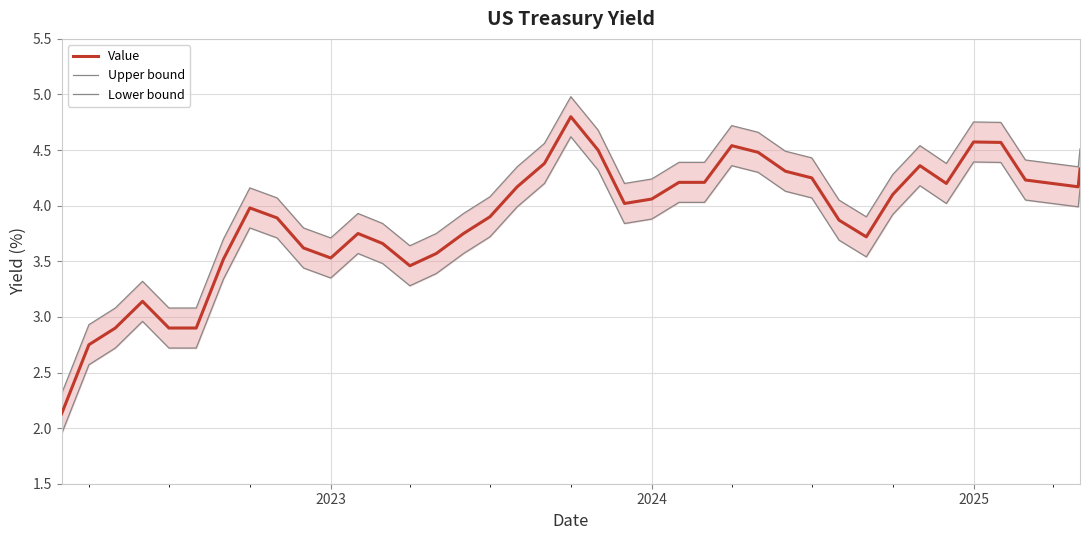

True or false: Upper bound and Value cross at least once.

False